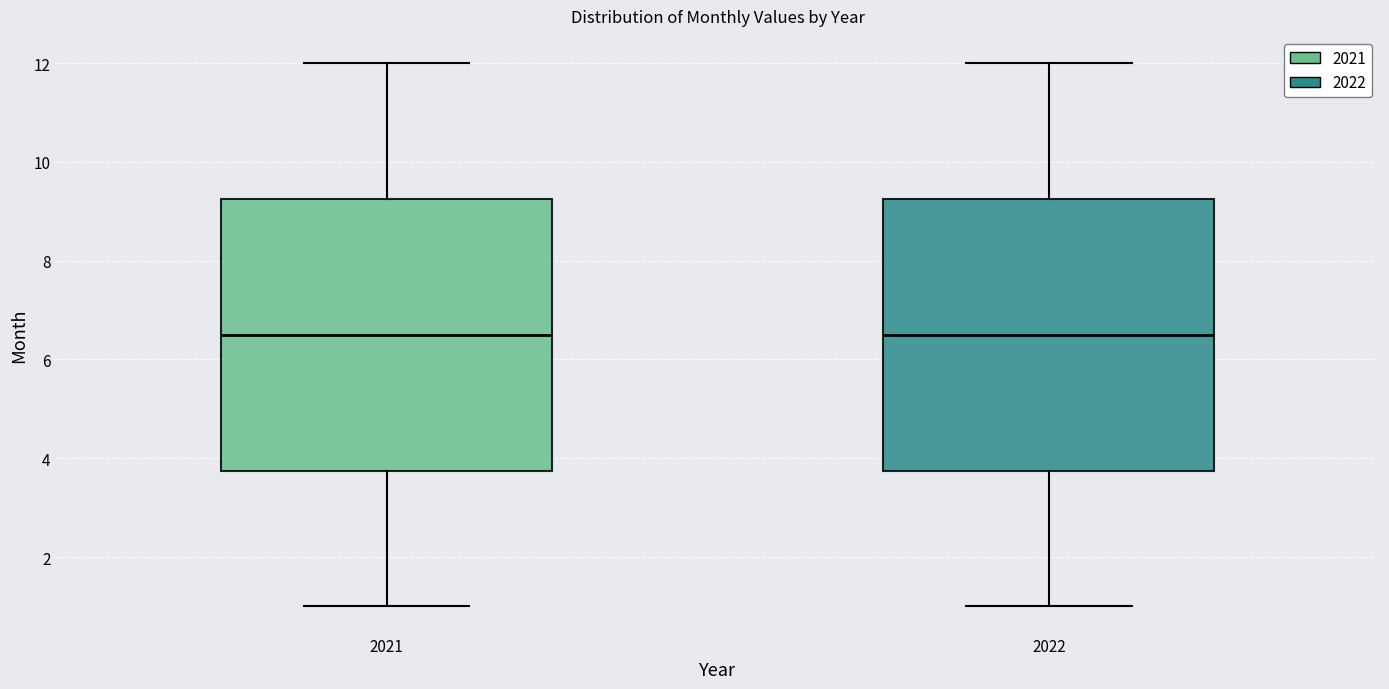

Reading left to right, transcribe this box plot: for each box, give where its median line is, the range the box spans, and where its two whiskers end, as read against the y-axis. The values are not printed on the chart, so give them approximately, as read against the axis.

2021: median 6.6, box 3.8 to 9.2, whiskers 1.0 to 12.0
2022: median 6.6, box 3.8 to 9.2, whiskers 1.0 to 12.0